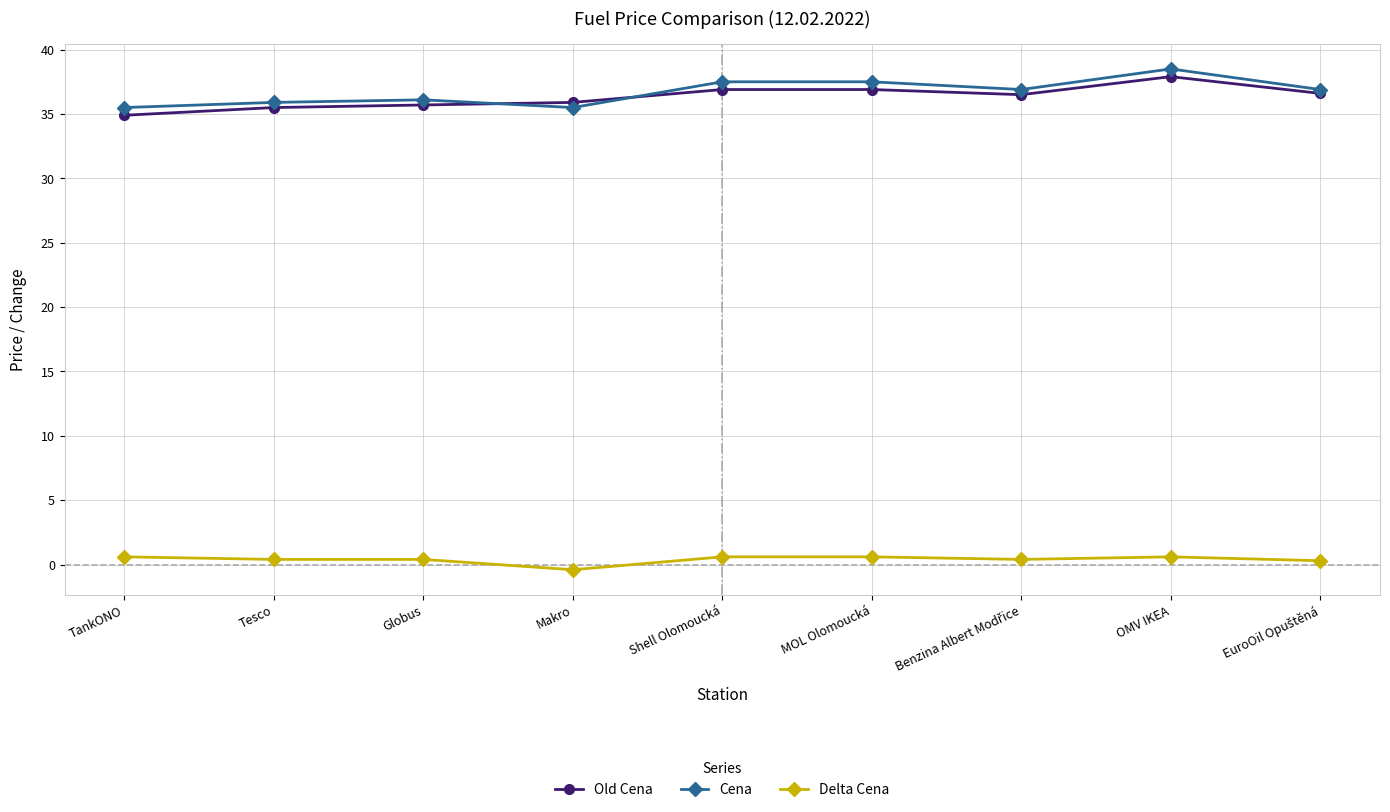

Which series has the largest total across all categories?

Cena